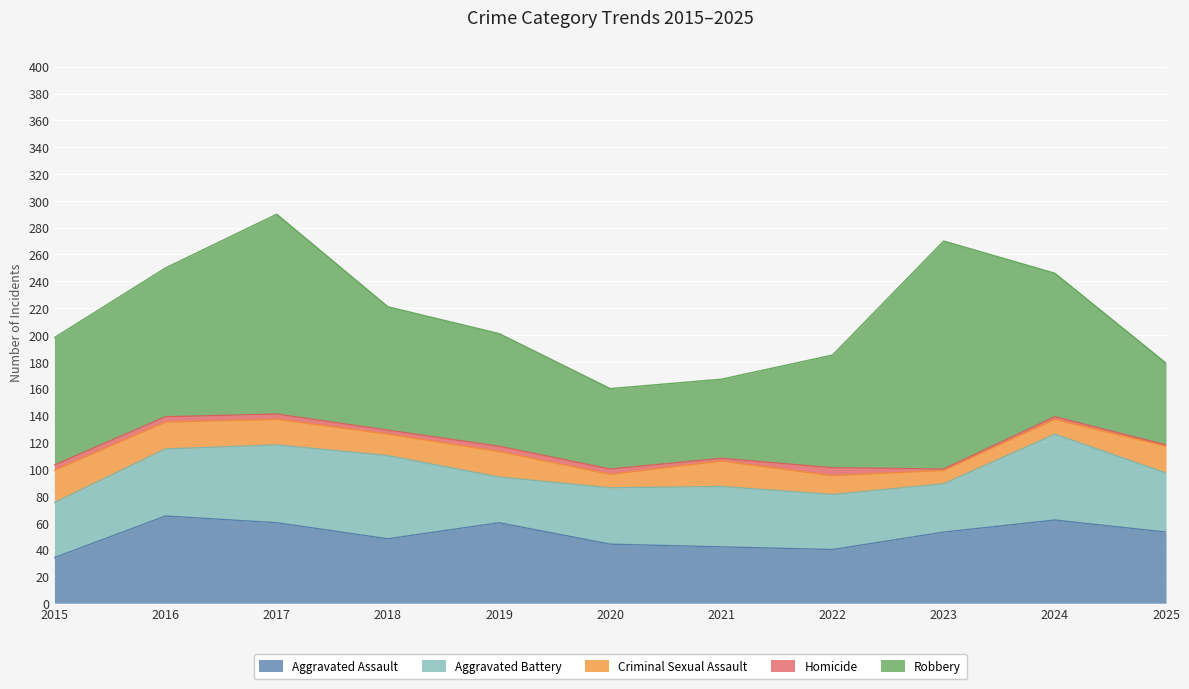

True or false: Criminal Sexual Assault and Aggravated Assault intersect in this chart.

False